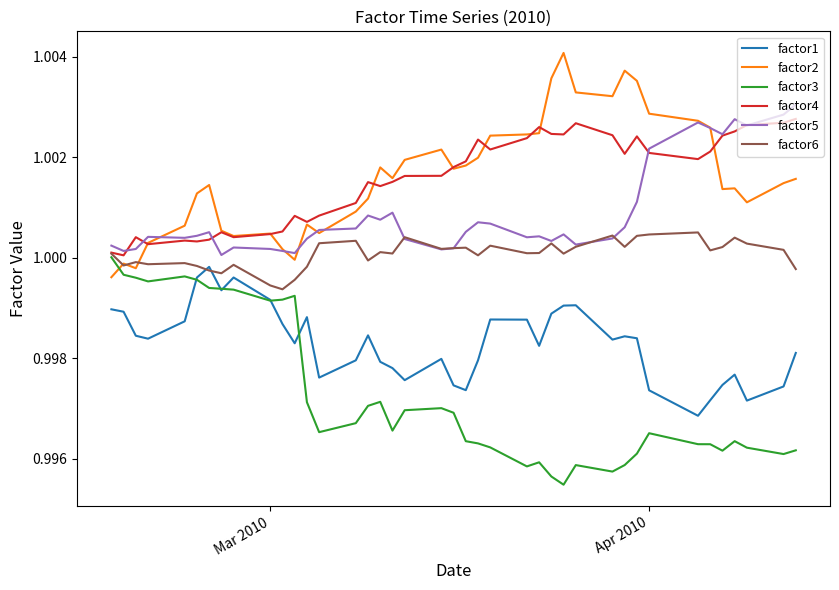

How many values in the factor6 series are below 1?

14